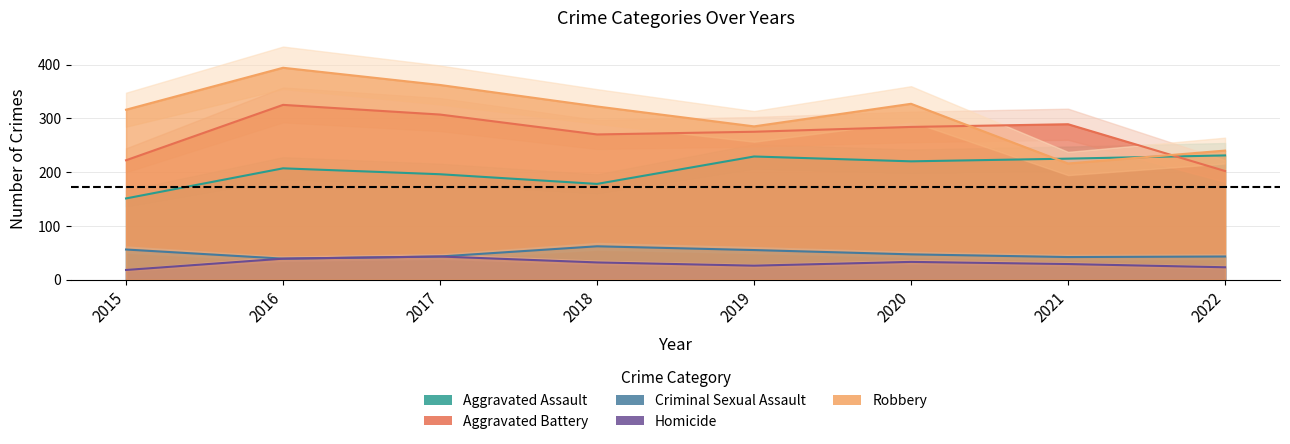

How many interior local valleys does the Robbery series have?

2